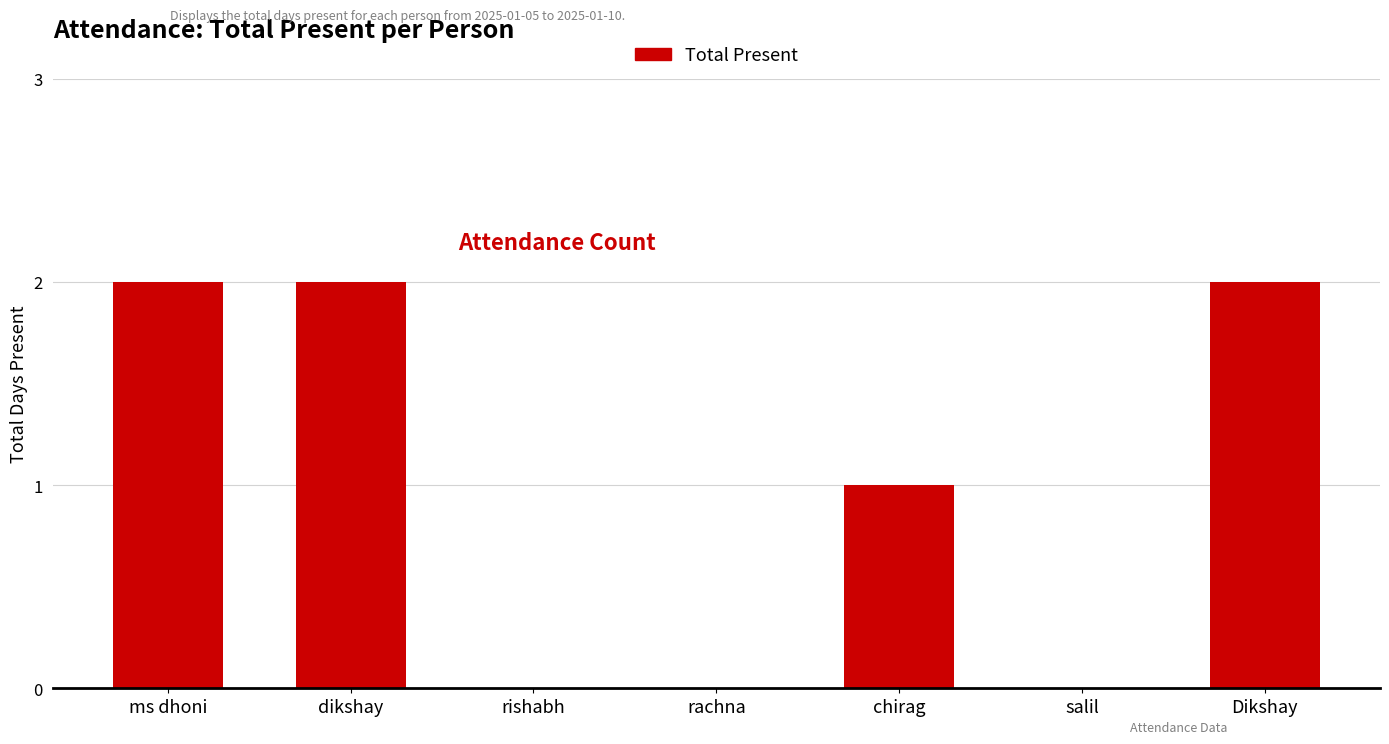

The chart shows a value of 0 at rishabh. True or false?

True